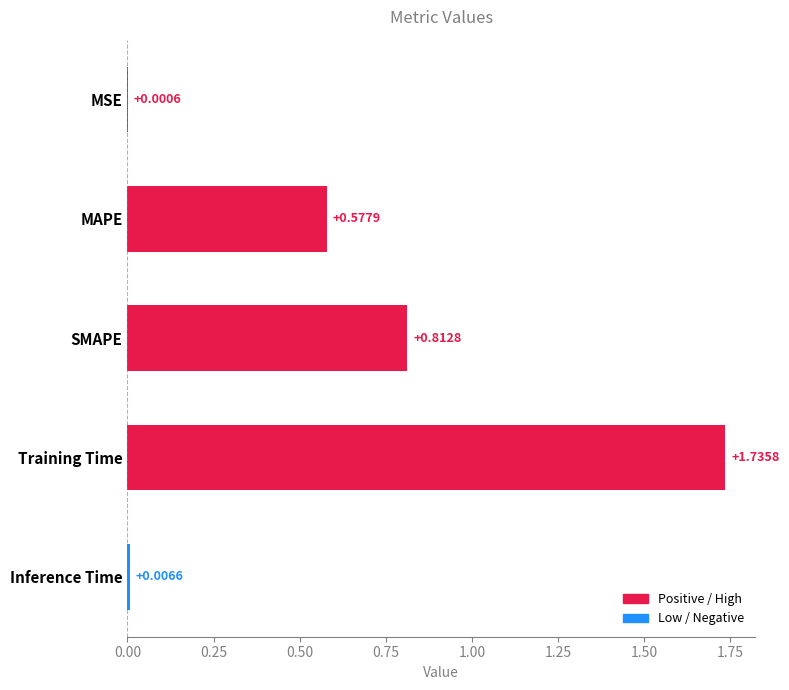

Are the bars horizontal?

Yes